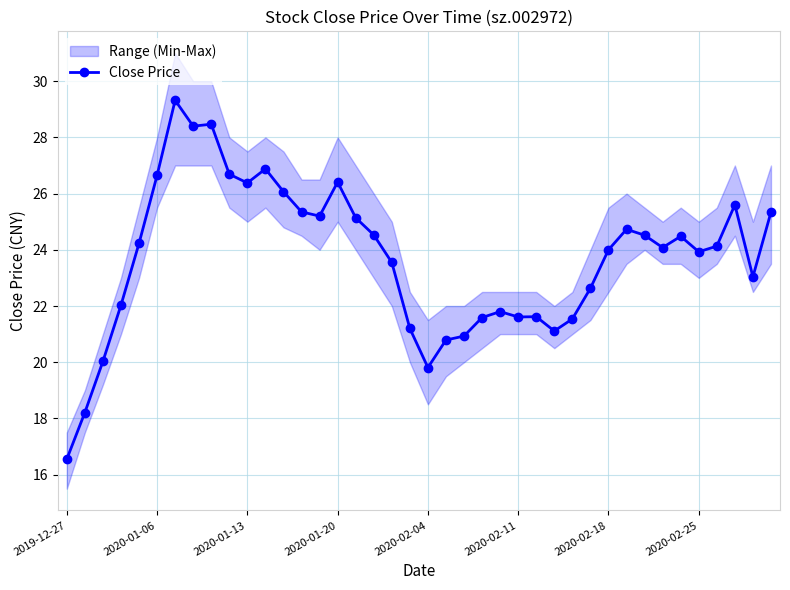

Is this an area chart (filled region under the line)?

No